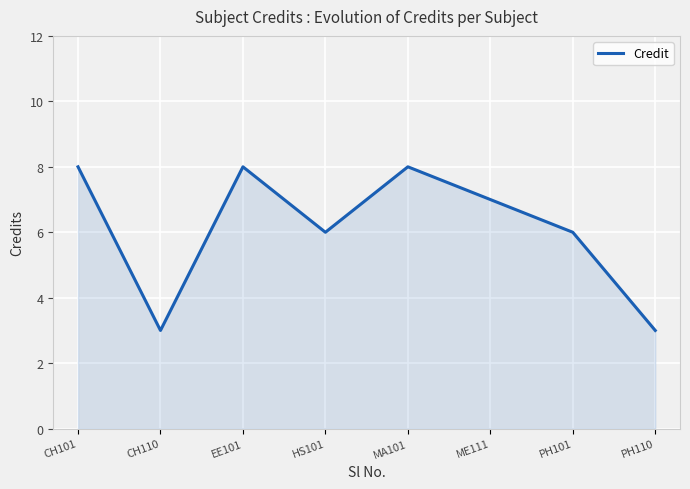

What is the greatest value displayed?

8